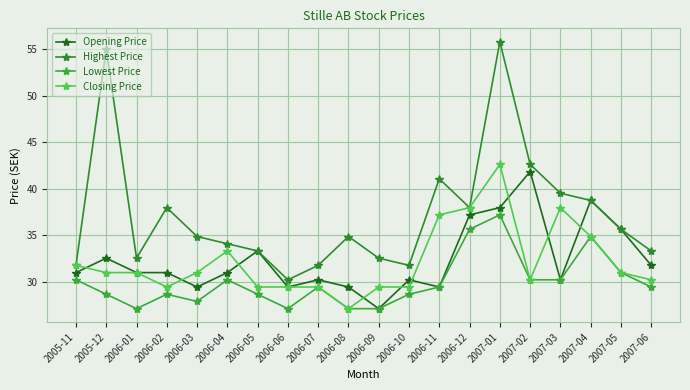

Which series changed the most between 2006-04 and 2007-06?

Closing Price